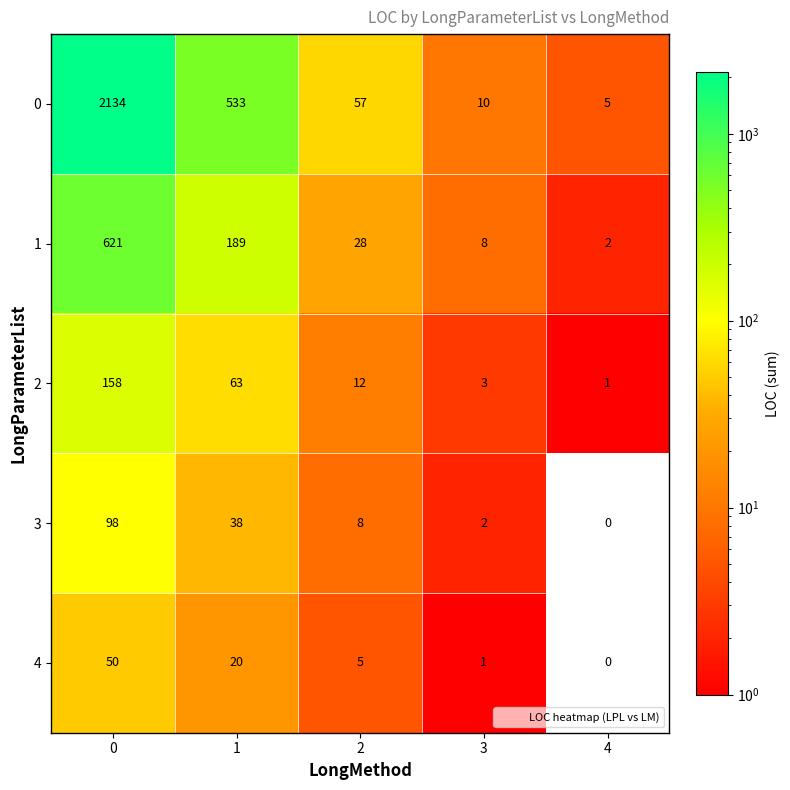

What is the total value across all series at 2?

110